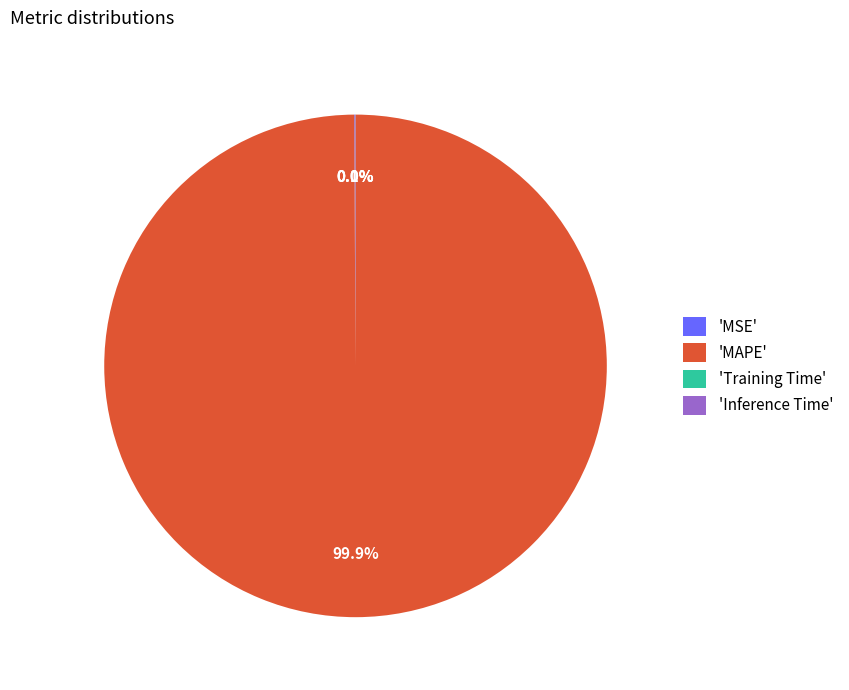

Which slice represents more than half of the pie?

'MAPE'